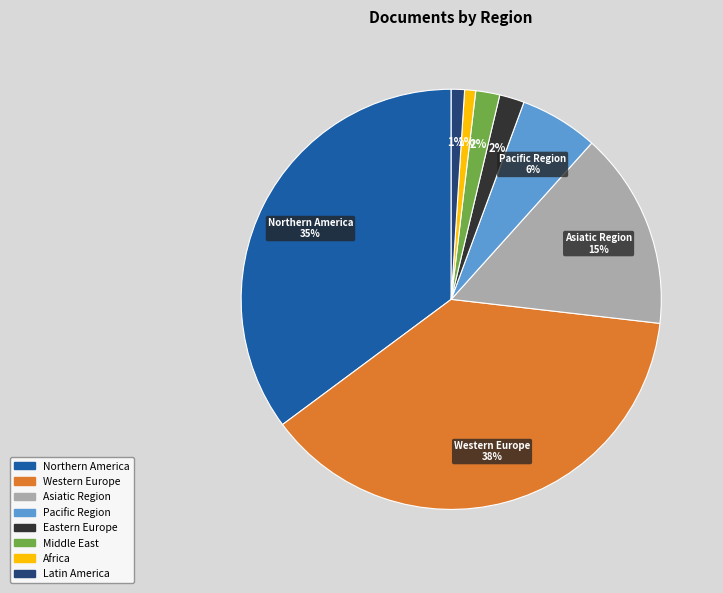

What is the largest slice in the pie chart?

Western Europe